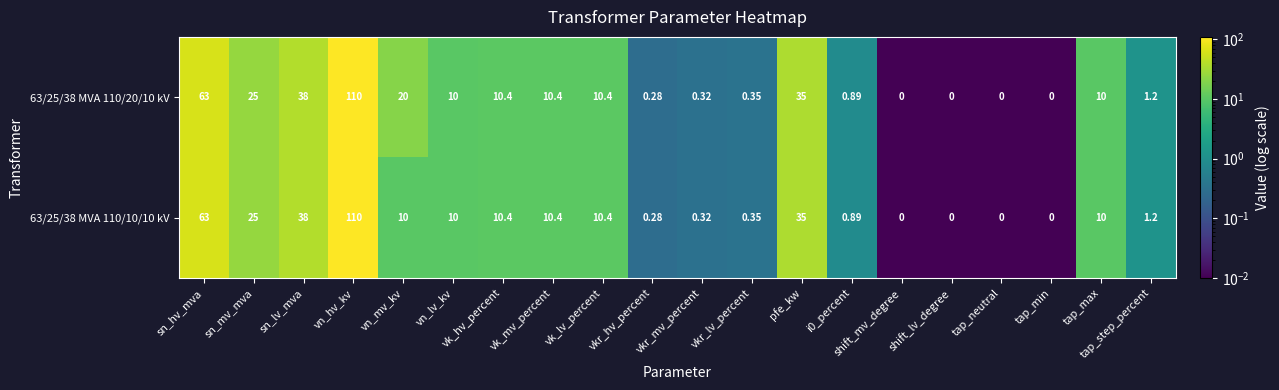

At how many categories does at least one series exceed 64?

1